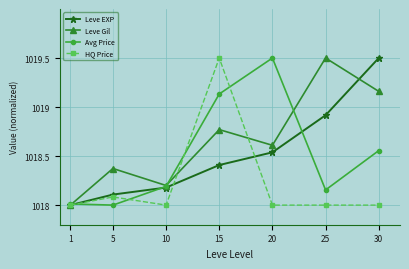

What is the greatest value displayed?

1019.5